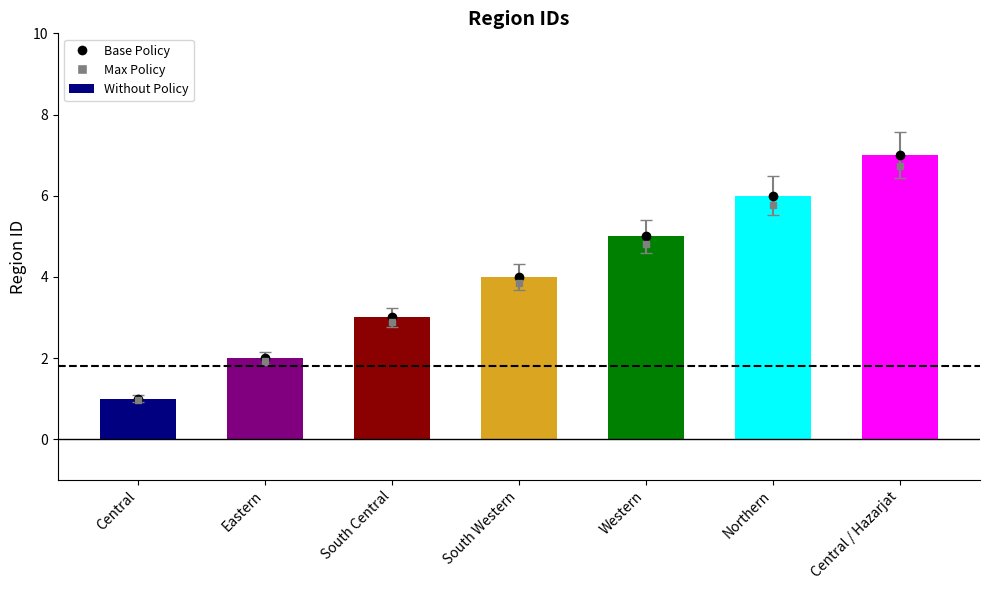

What value does the data have at Central / Hazarjat?

7